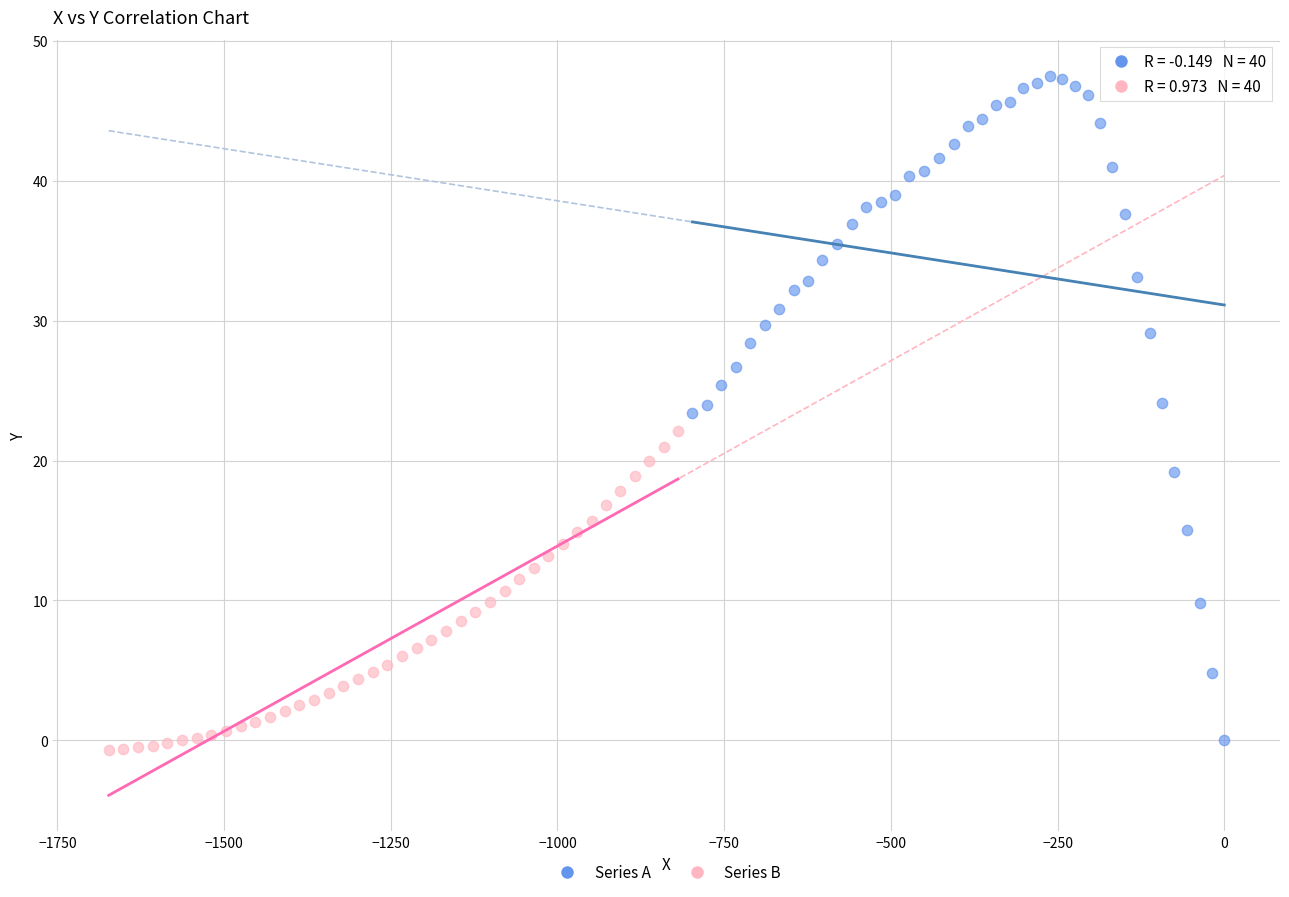

Which series contains the highest Y value?

Series A